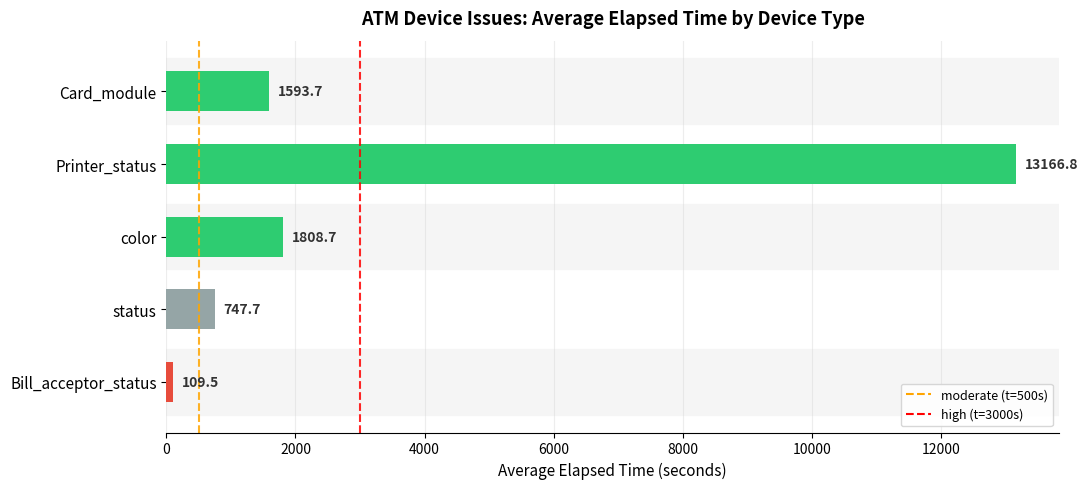

At which label is the value closest to 6638?

color